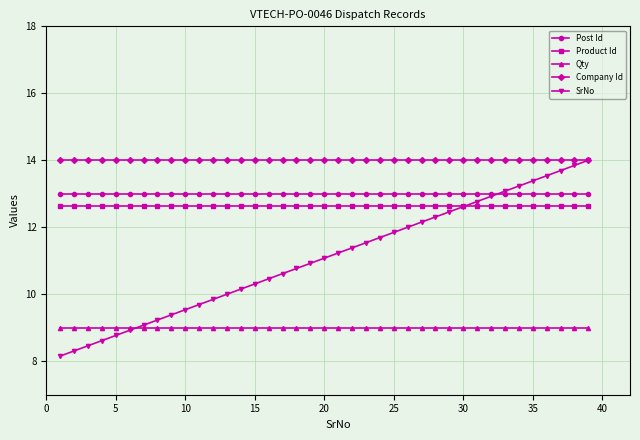

What is the value of the Post Id point at the 38th from the left?

13.0